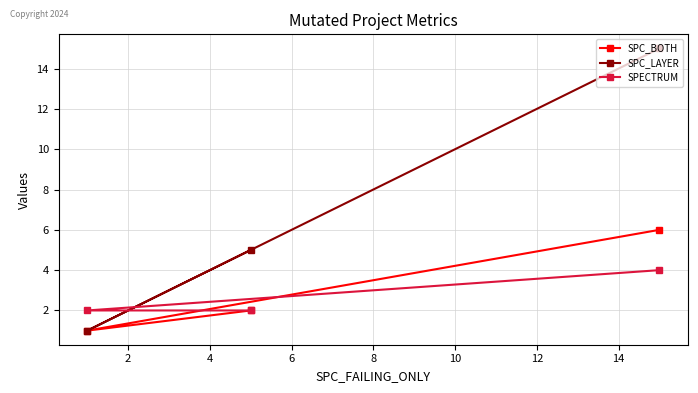

Which series has the largest range (max minus min)?

SPC_LAYER